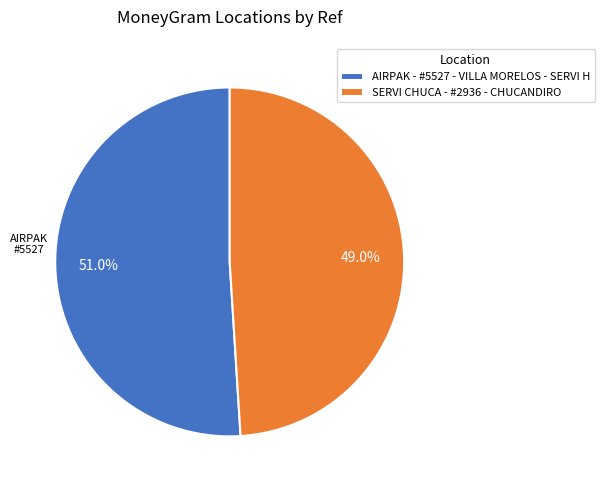

What percentage is the SERVI CHUCA - #2936 - CHUCANDIRO slice, to the nearest percent?

49%